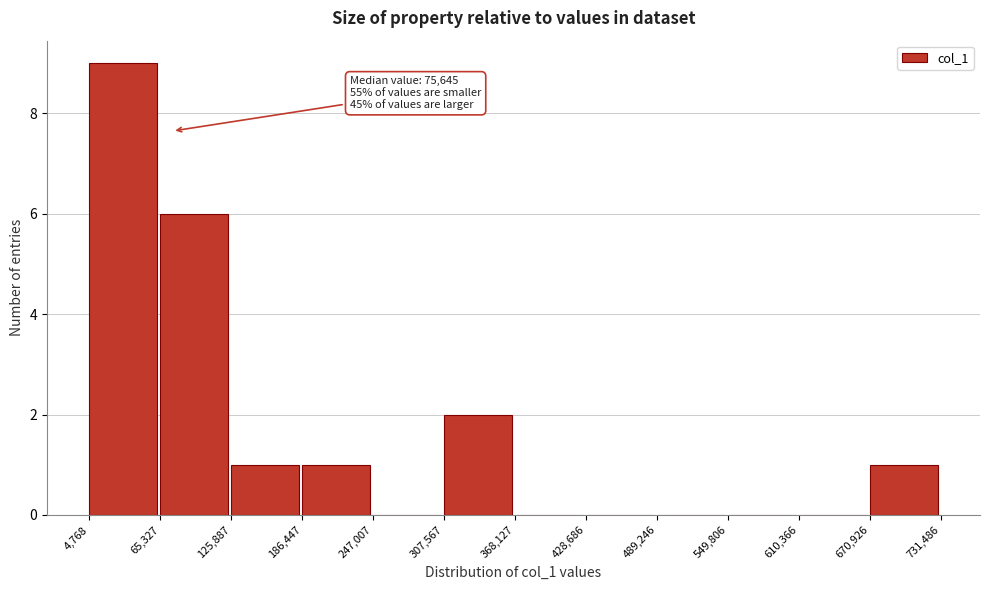

Over which range of the x-axis is the bar tallest?

4,768 to 65,327